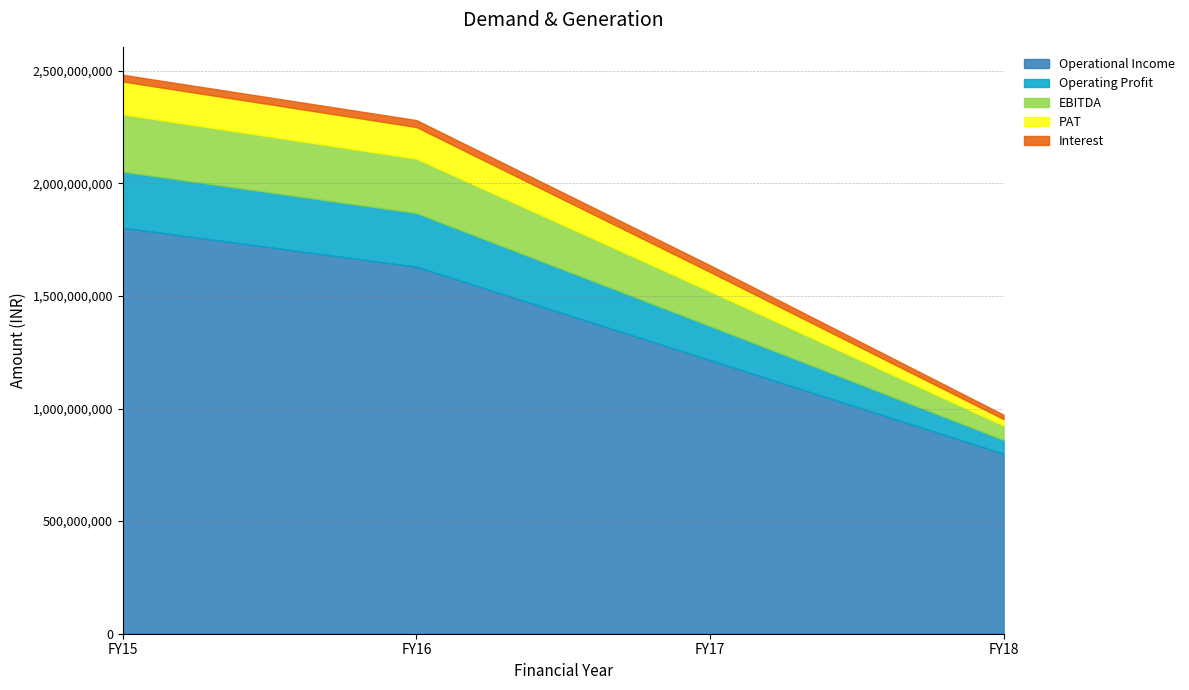

At which category is the sum across all series the highest?

FY15